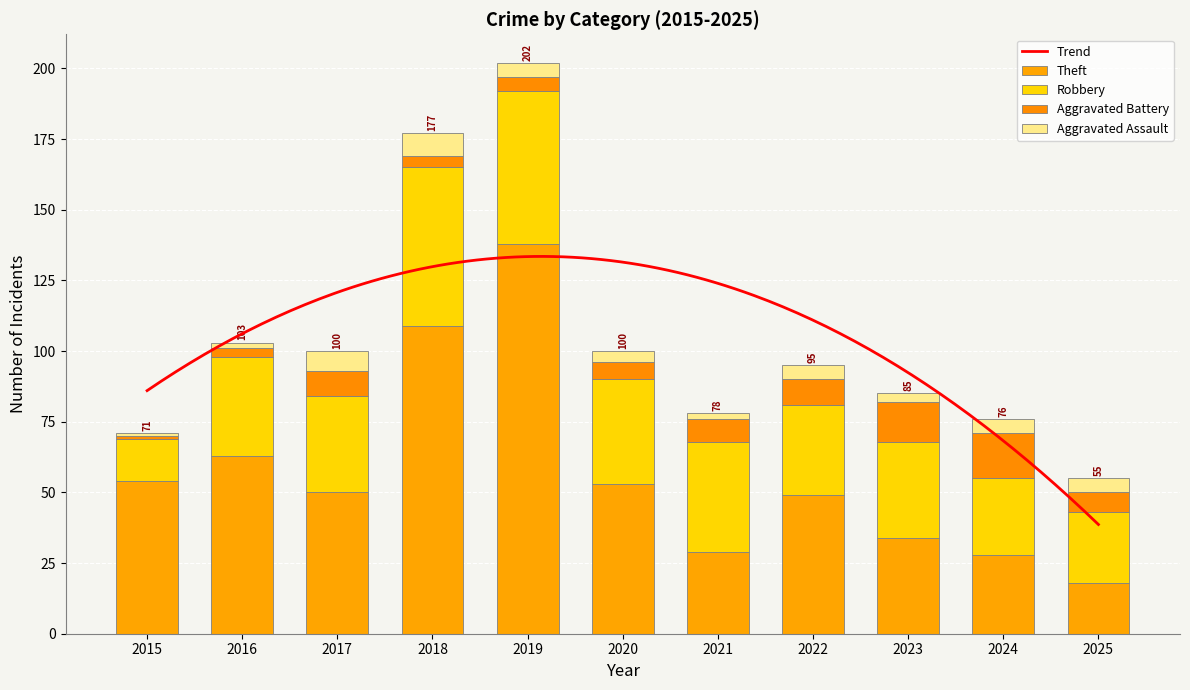

What is the difference between the highest and lowest values at 2021?

37